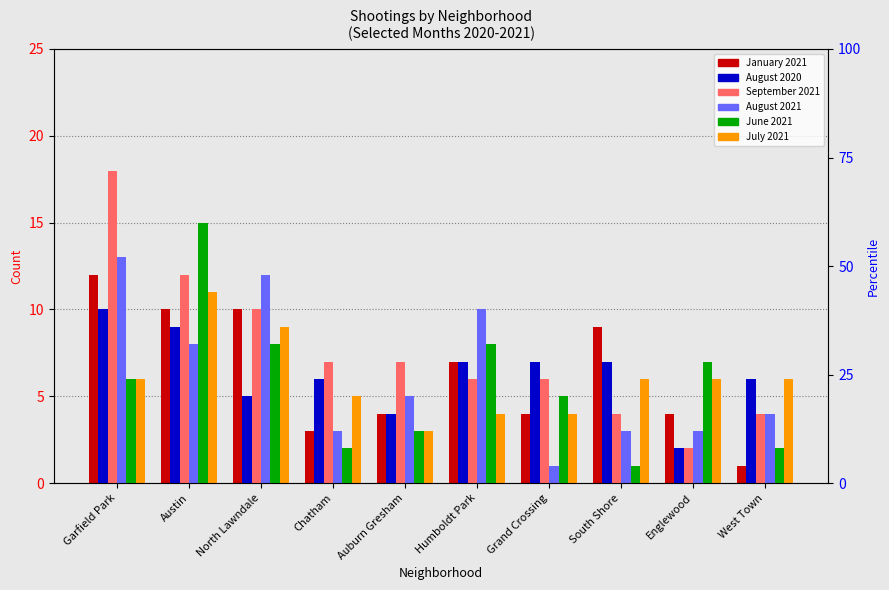

What is the label of the 10th bar from the right?

Garfield Park